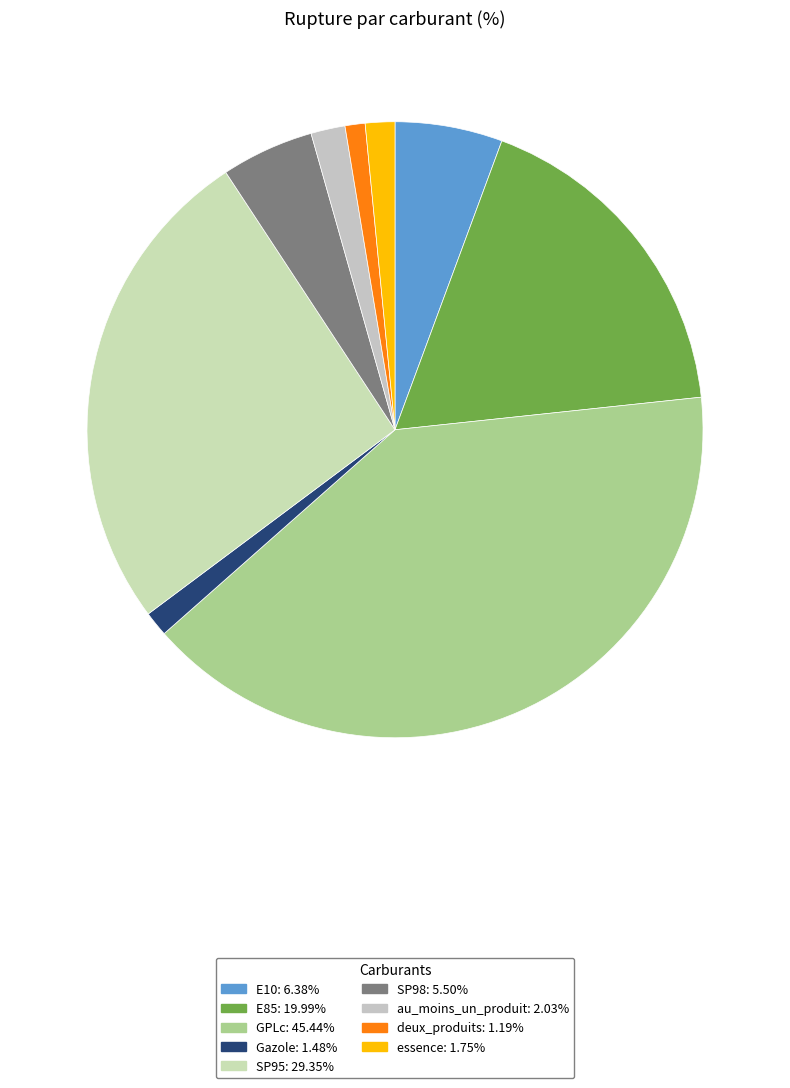

How many segments does this pie chart have?

9